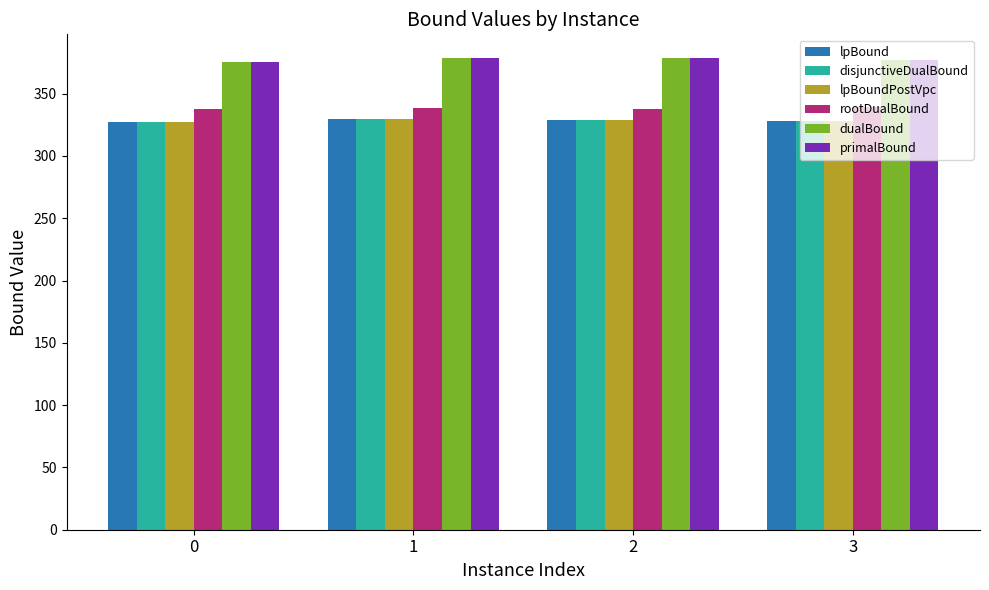

What is the difference between the second highest and second lowest values in the lpBound series?

0.5